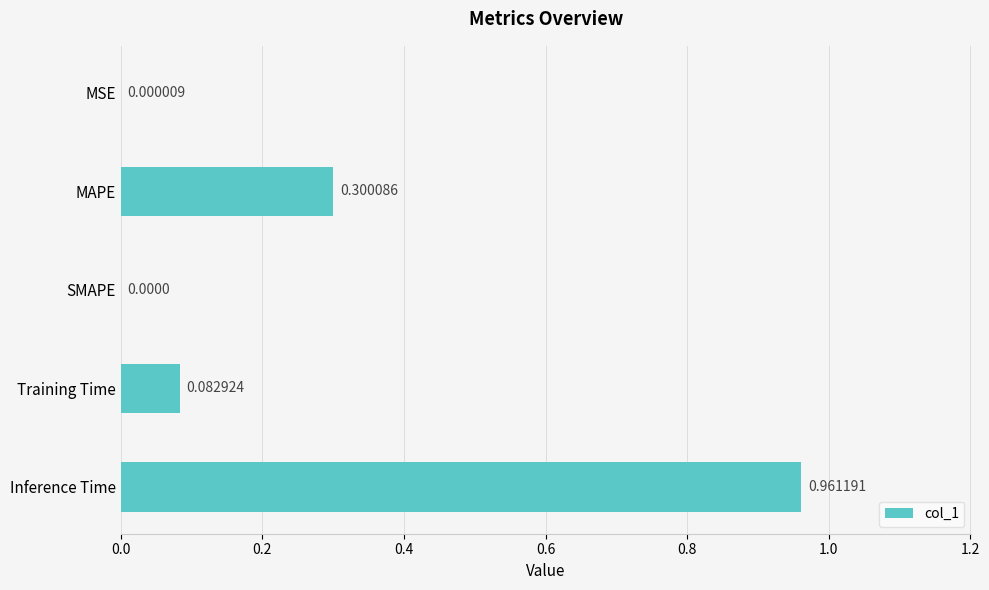

What is the change in value from Training Time to Inference Time?

+0.9